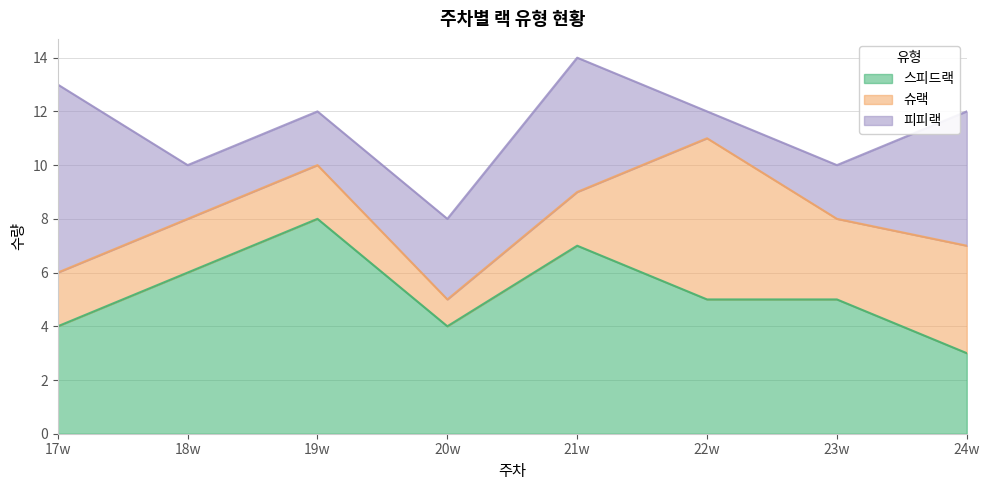

At which label does 피피랙 reach its minimum?

22w